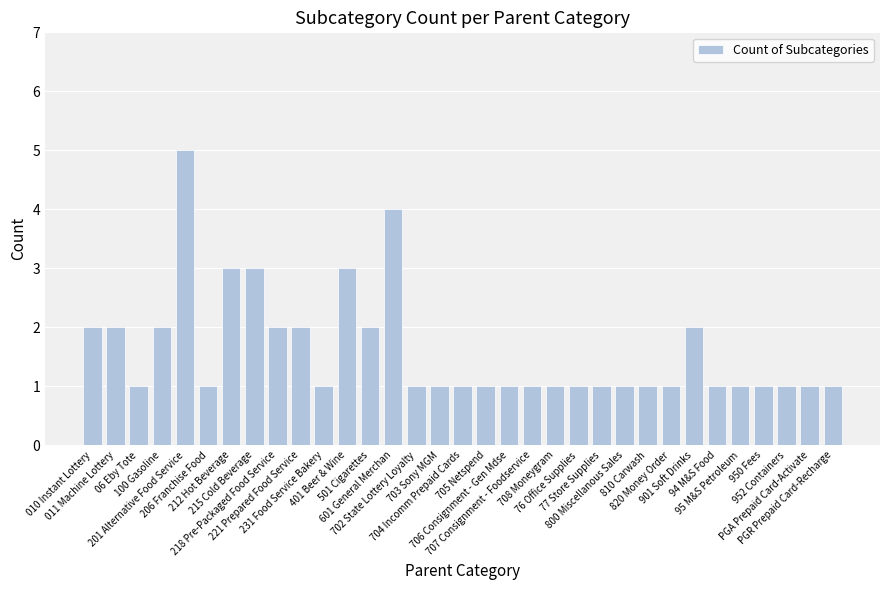

What is the maximum value shown in the chart?

5